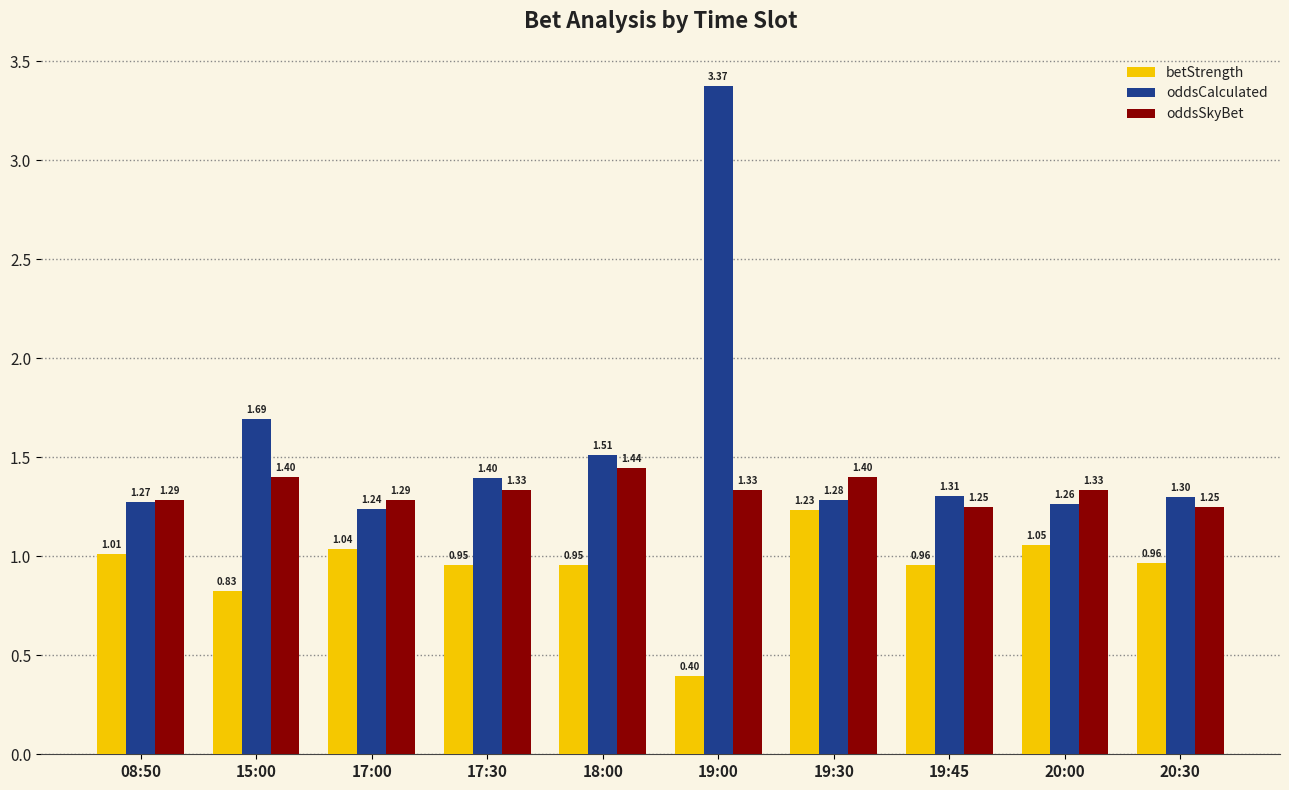

At how many categories does at least one series exceed 1?

10